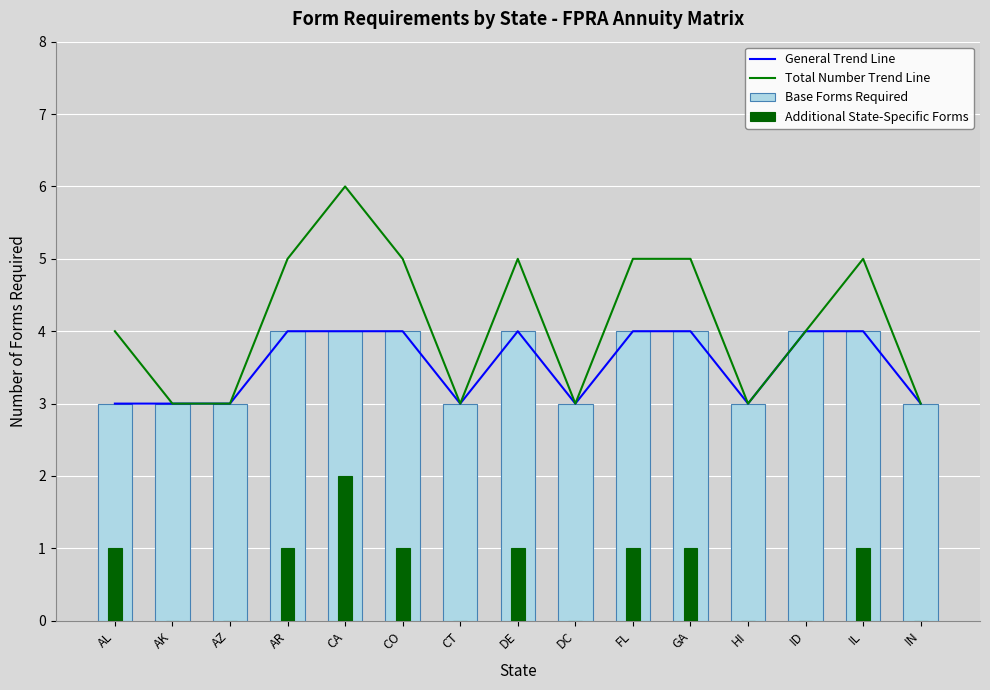

At which label is General Trend Line closest to 3?

AL